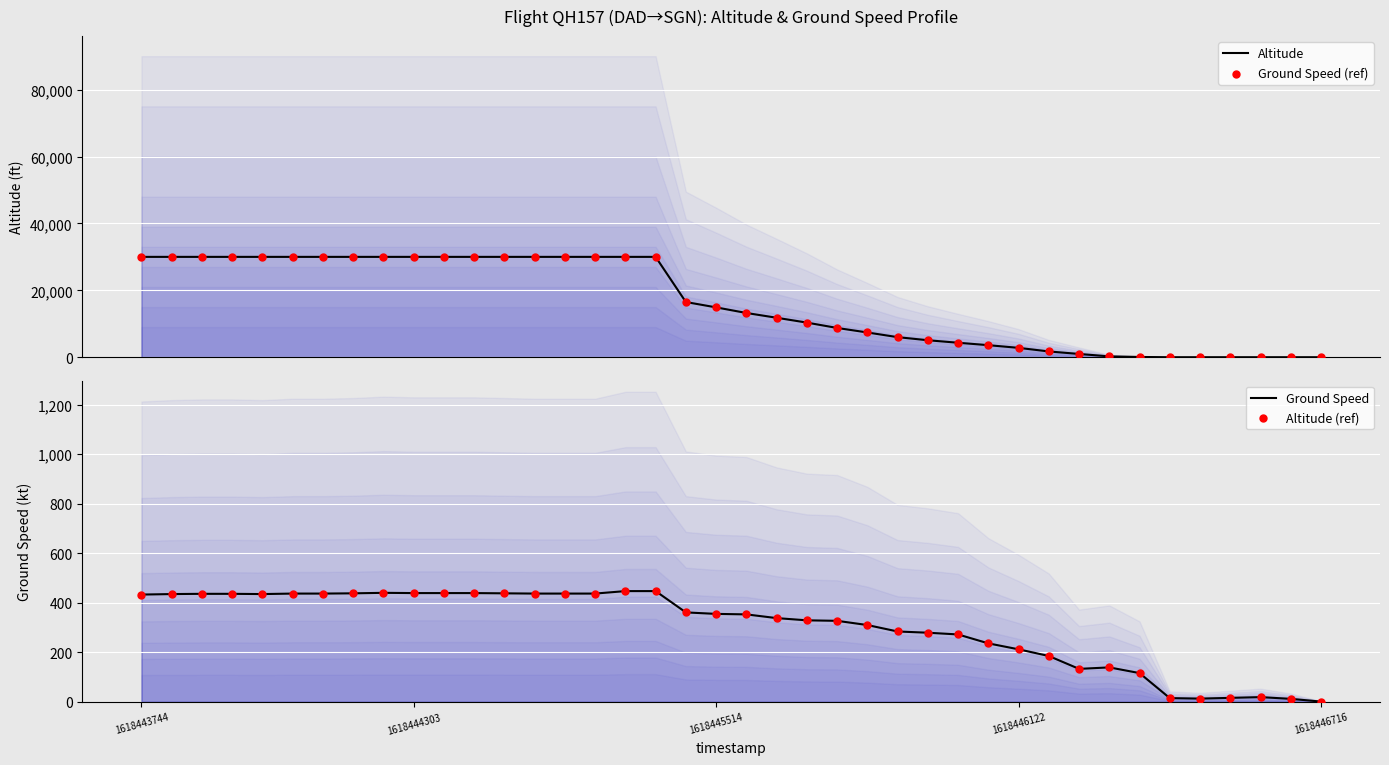

At how many categories does at least one series exceed 12581?

21